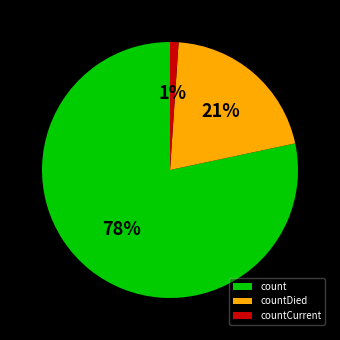

Is there a majority slice in this chart?

Yes